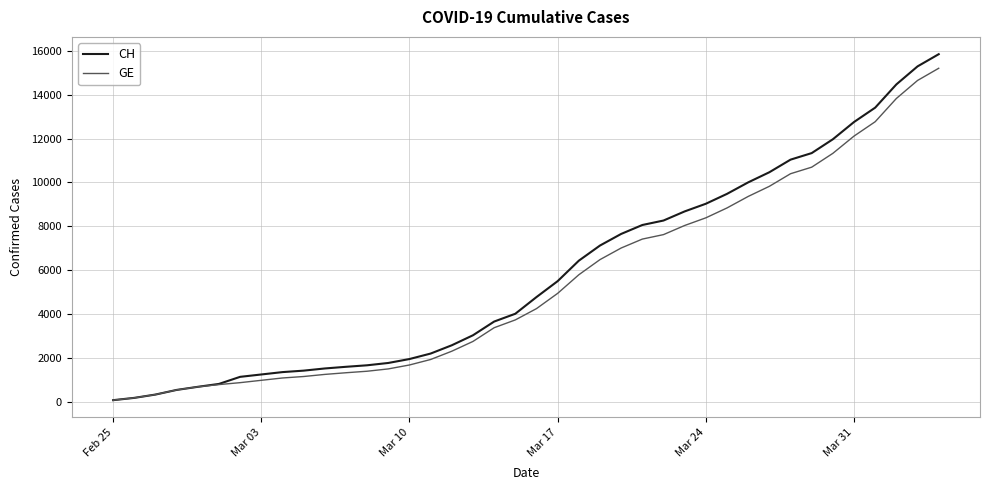

What is the maximum value for GE?

15208